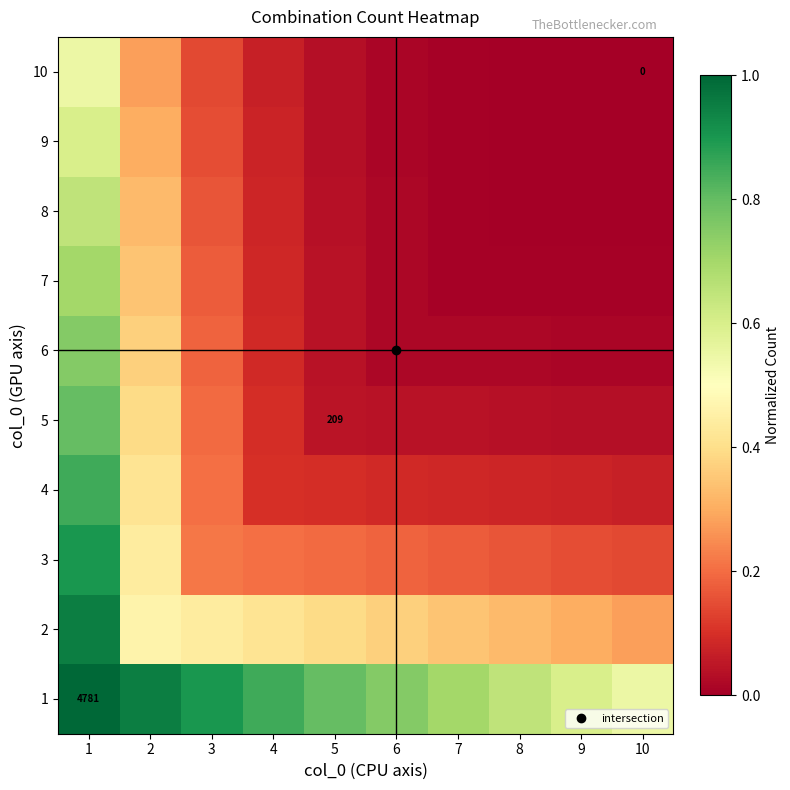

What is the difference between the highest and lowest values at 2?

0.7